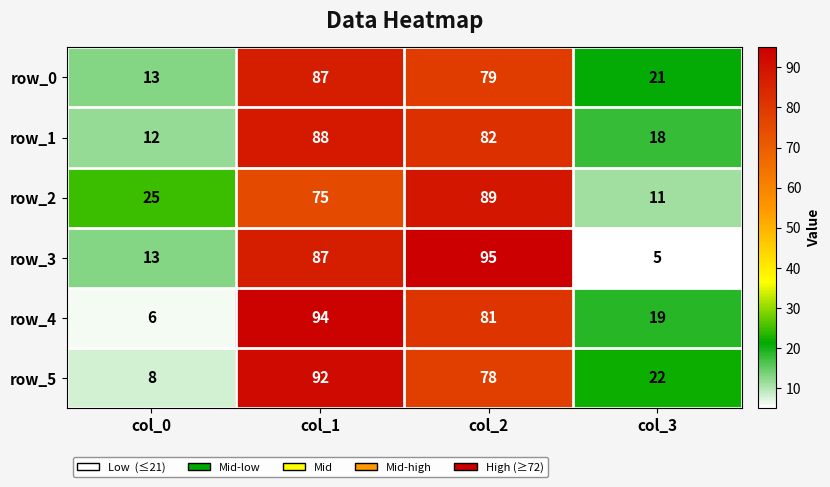

What is the difference between the maximum and minimum values in the row_2 series?

78